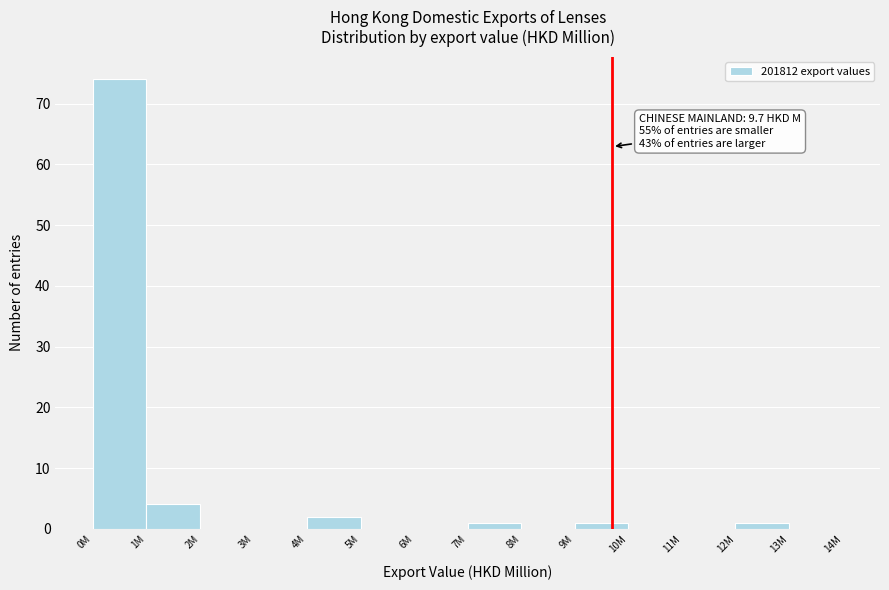

Reading left to right, transcribe all the data shown in this chart.

0M=74	1M=4	2M=0	3M=0	4M=2	5M=0	6M=0	7M=1	8M=0	9M=1	10M=0	11M=0	12M=1	13M=0